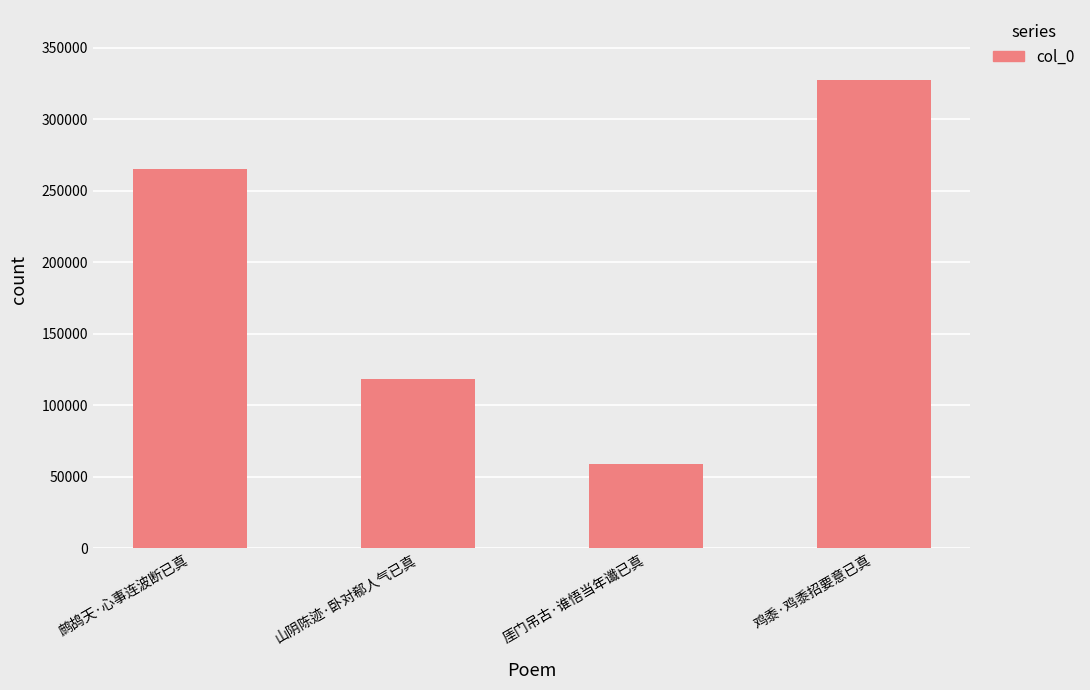

Are the bars grouped side by side (vs. stacked)?

No